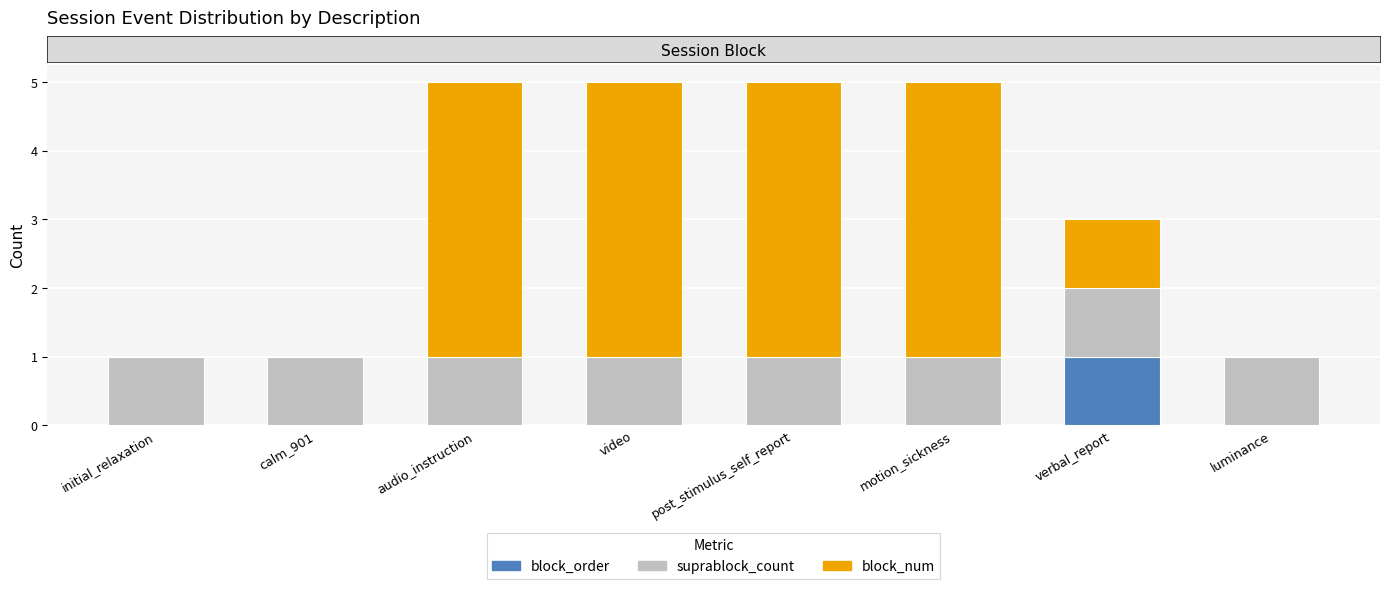

Is it true that block_order equals 0 at video?

True